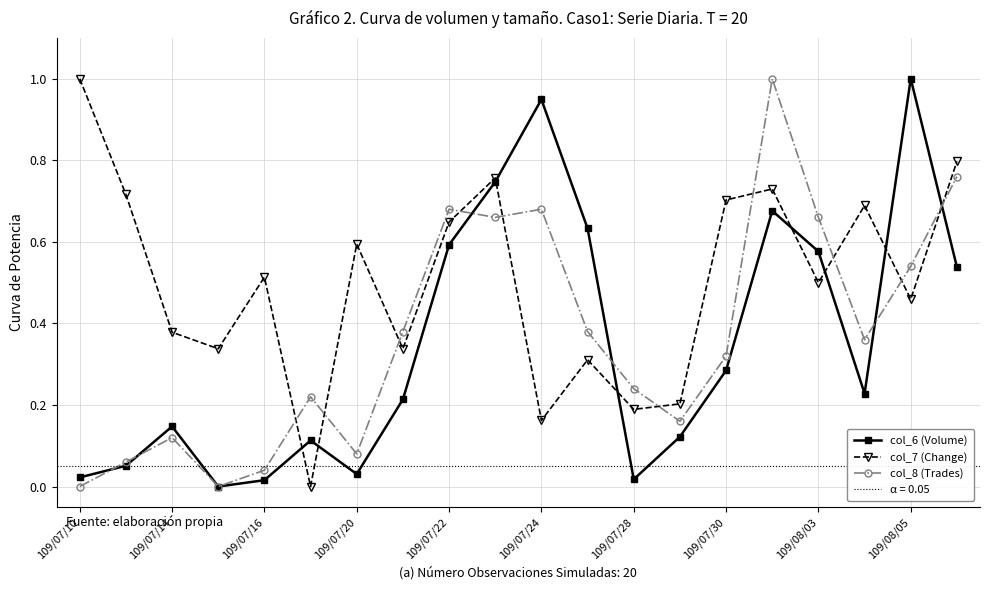

Is it true that col_6 (Volume) equals 0.2 at 109/08/03?

False